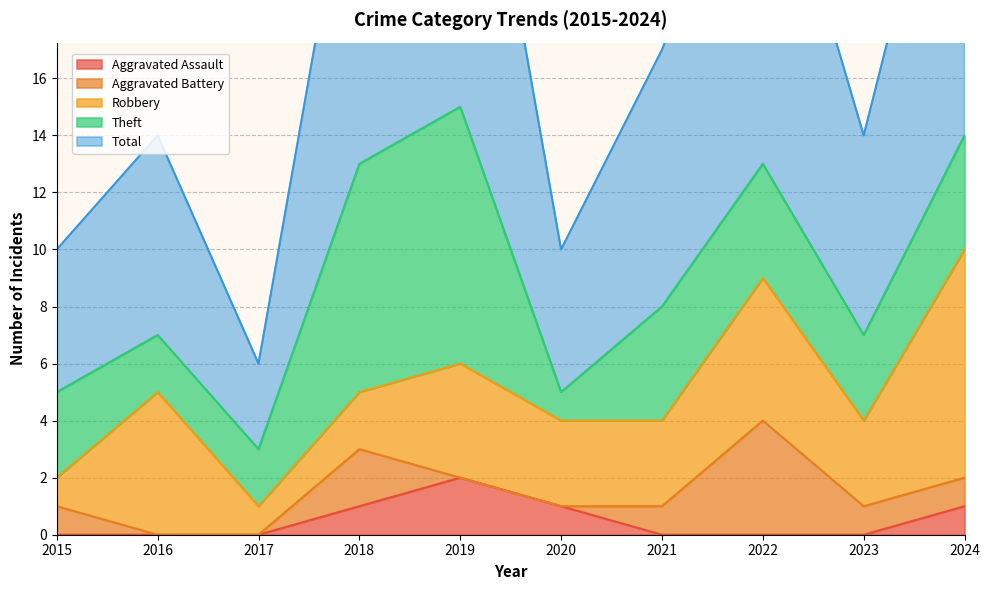

List the series in order of their peak value, highest first.

Total, Theft, Robbery, Aggravated Battery, Aggravated Assault